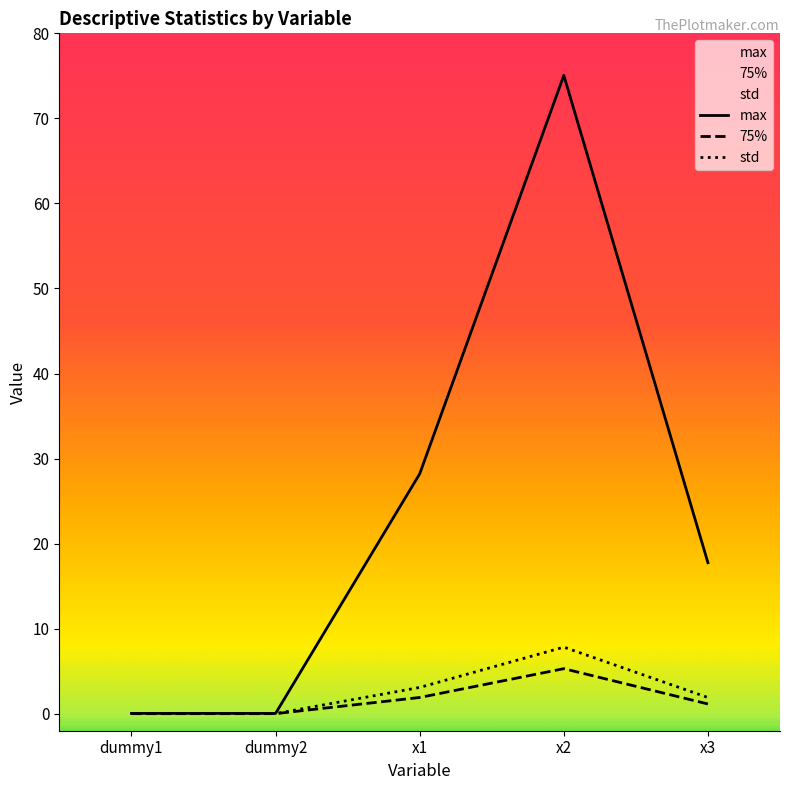

Reading left to right, transcribe all the data shown in this chart.

max: dummy1=0.0	dummy2=0.0	x1=28.2	x2=75.1	x3=17.8
75%: dummy1=0.0	dummy2=0.0	x1=1.9	x2=5.3	x3=1.1
std: dummy1=0.0	dummy2=0.0	x1=3.1	x2=7.8	x3=1.9